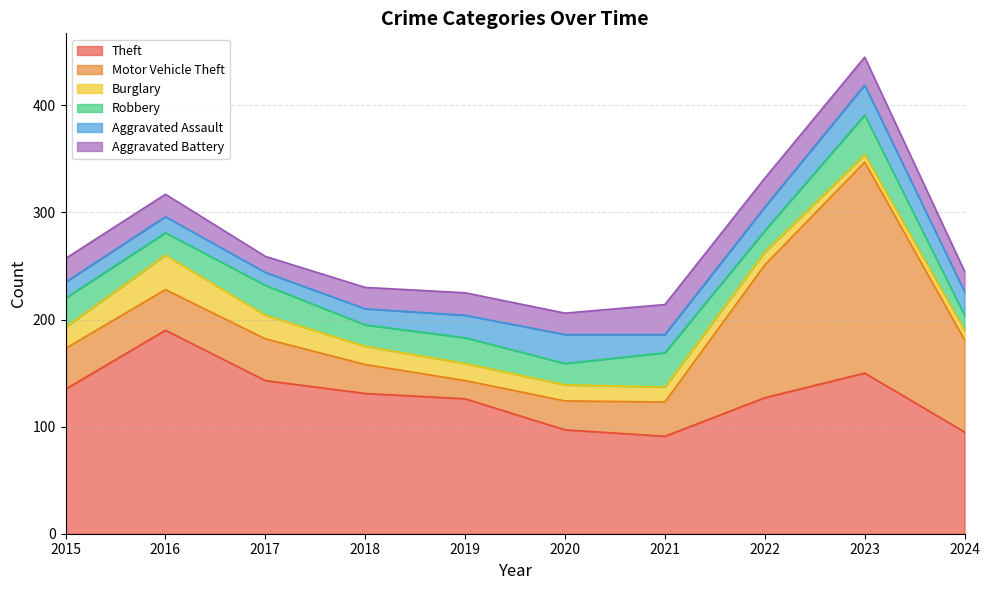

Is it true that Aggravated Assault equals 33 at 2019?

False